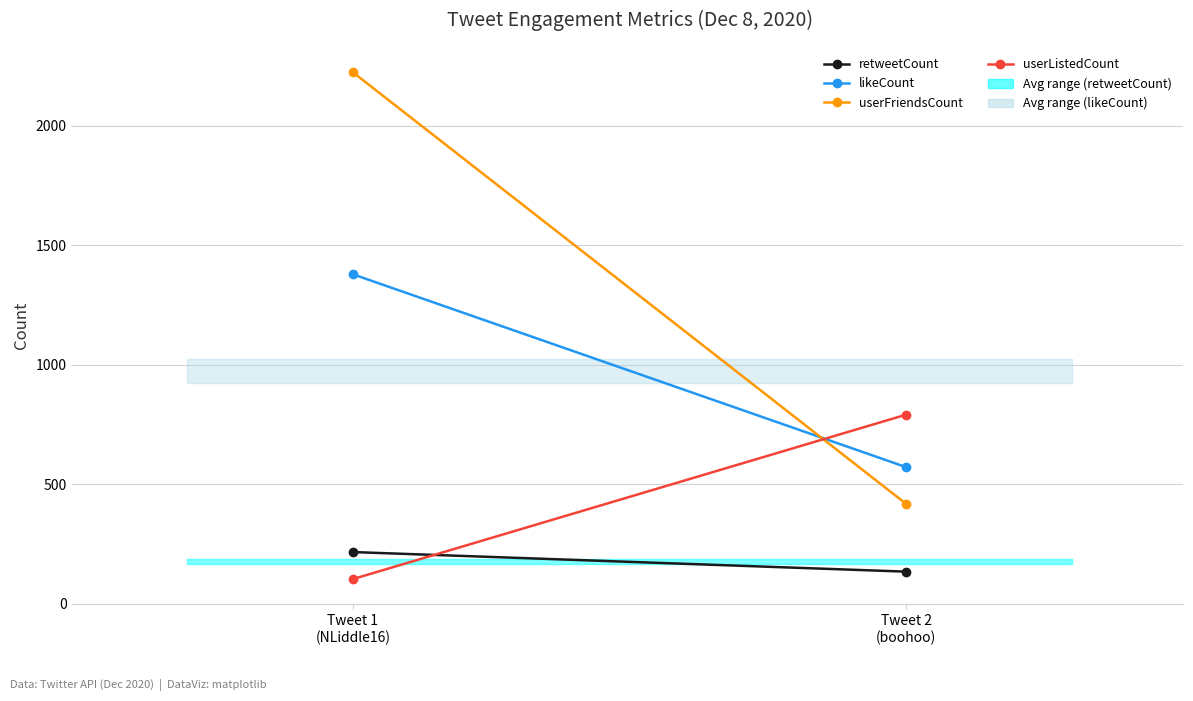

What is the lowest value of the userListedCount series?

103